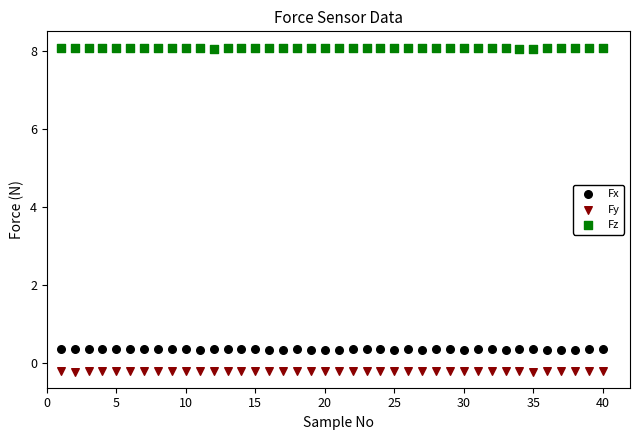

What are all the series names shown in the legend?

Fx, Fy, Fz